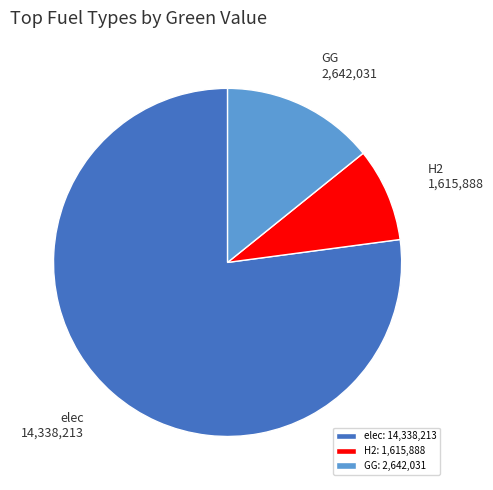

Does H2: 1,615,888 represent more than half of the total?

No